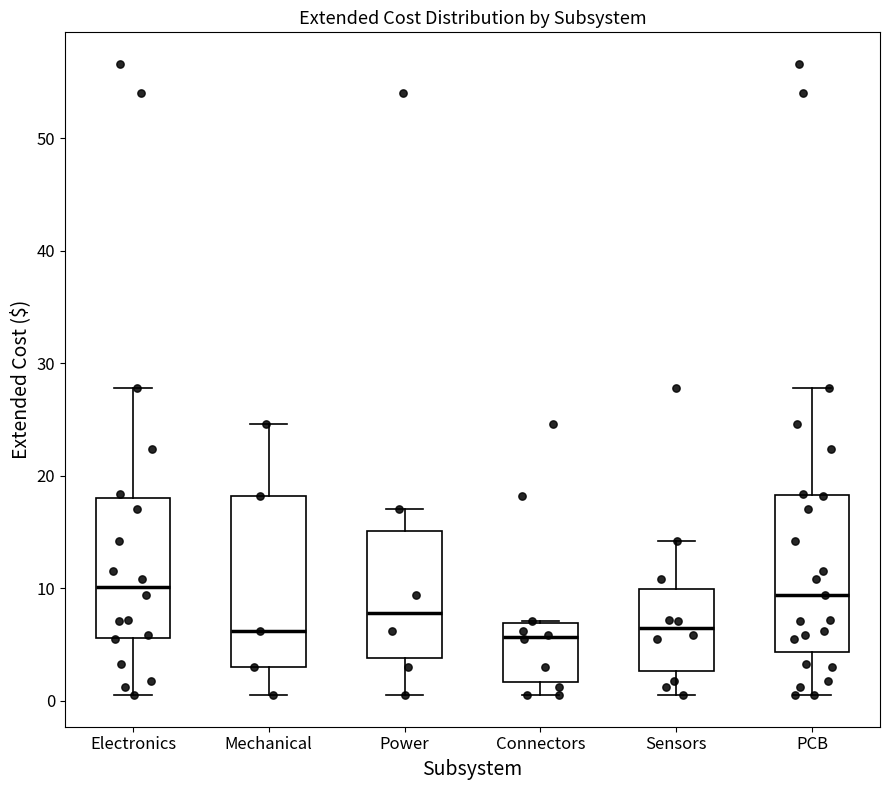

Where does the upper whisker of the box for Mechanical end on the y-axis? The values are not printed on the chart, so give them approximately, as read against the axis.

25